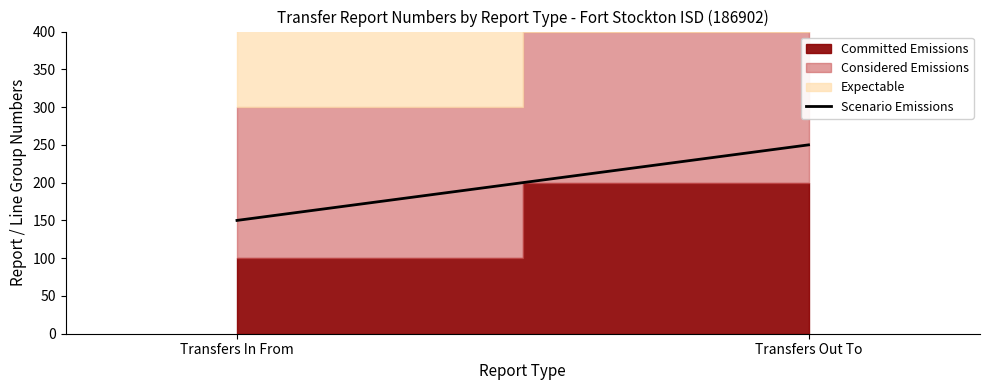

Count the values in the range 150 to 250.

2